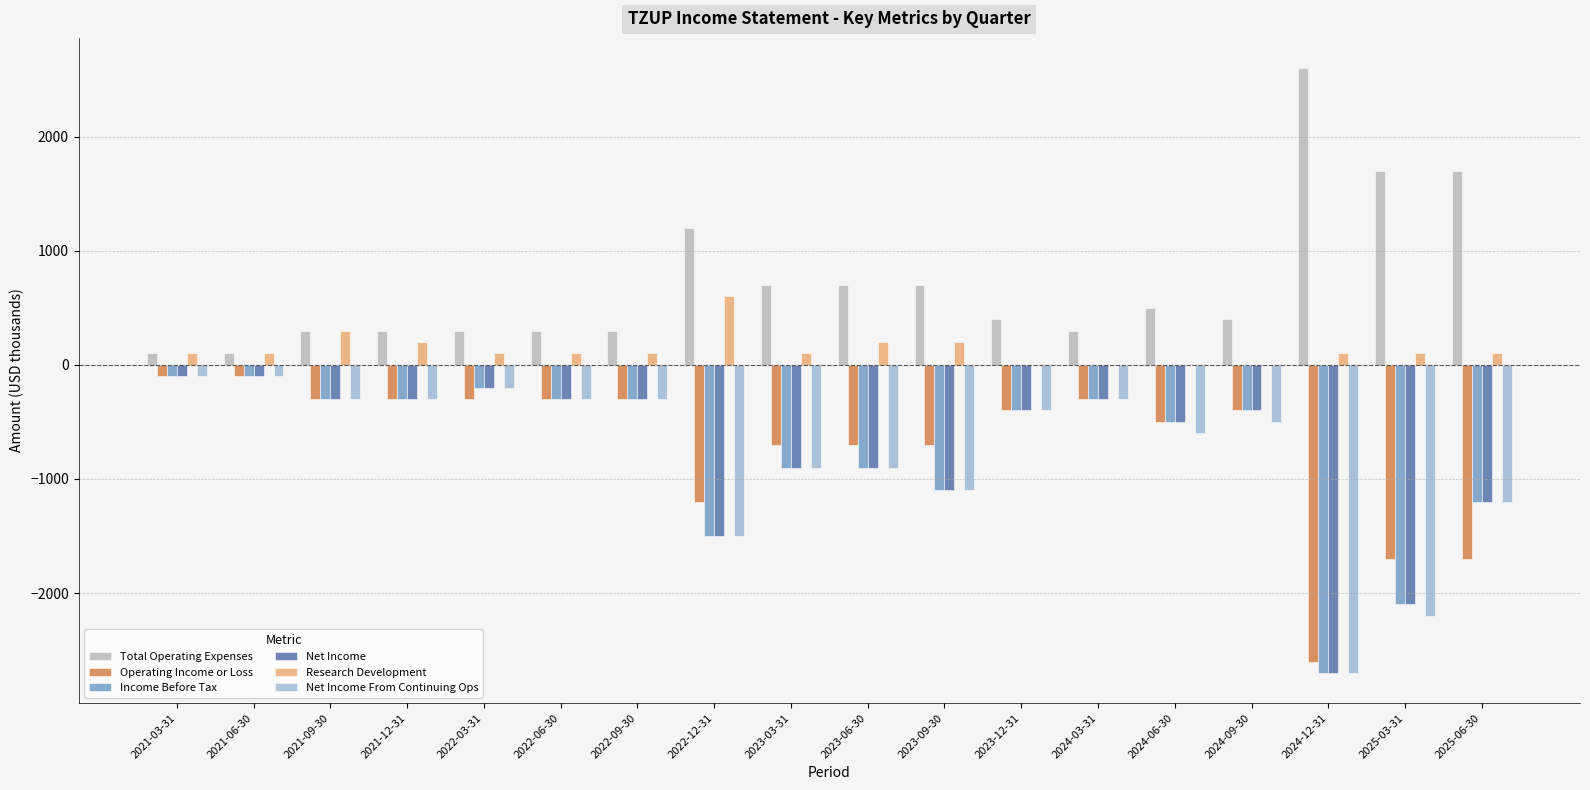

Is the value of Income Before Tax at 2024-09-30 greater than the value of Research Development at 2025-03-31?

No